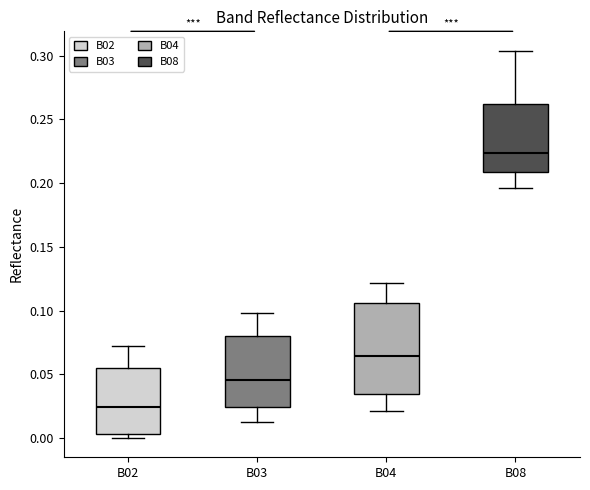

Reading left to right, read every box against the y-axis: the position of its median line, the range the box covers, and the ends of its whiskers. The values are not printed on the chart, so give them approximately, as read against the axis.

B02: median 0.025, box 0.005 to 0.055, whiskers 0.000 to 0.075
B03: median 0.045, box 0.025 to 0.080, whiskers 0.015 to 0.100
B04: median 0.065, box 0.035 to 0.105, whiskers 0.020 to 0.120
B08: median 0.225, box 0.210 to 0.260, whiskers 0.195 to 0.305